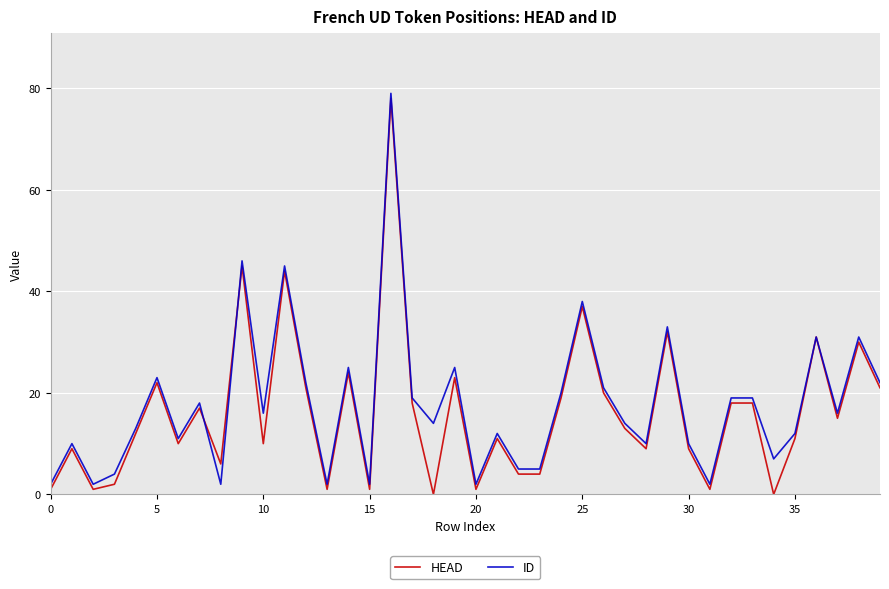

Which series has the largest range (max minus min)?

HEAD